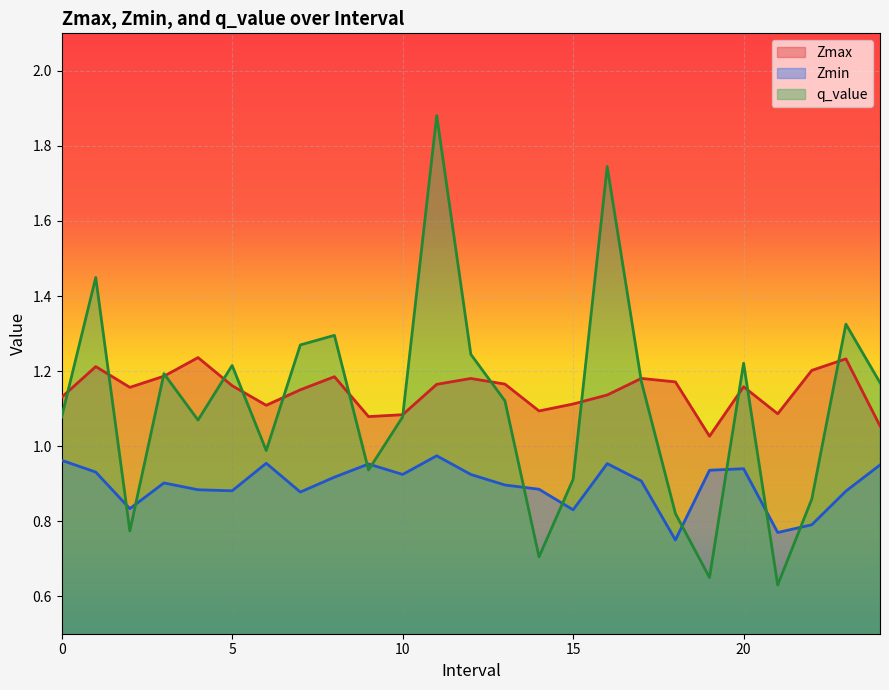

Count the number of data series in this chart.

3